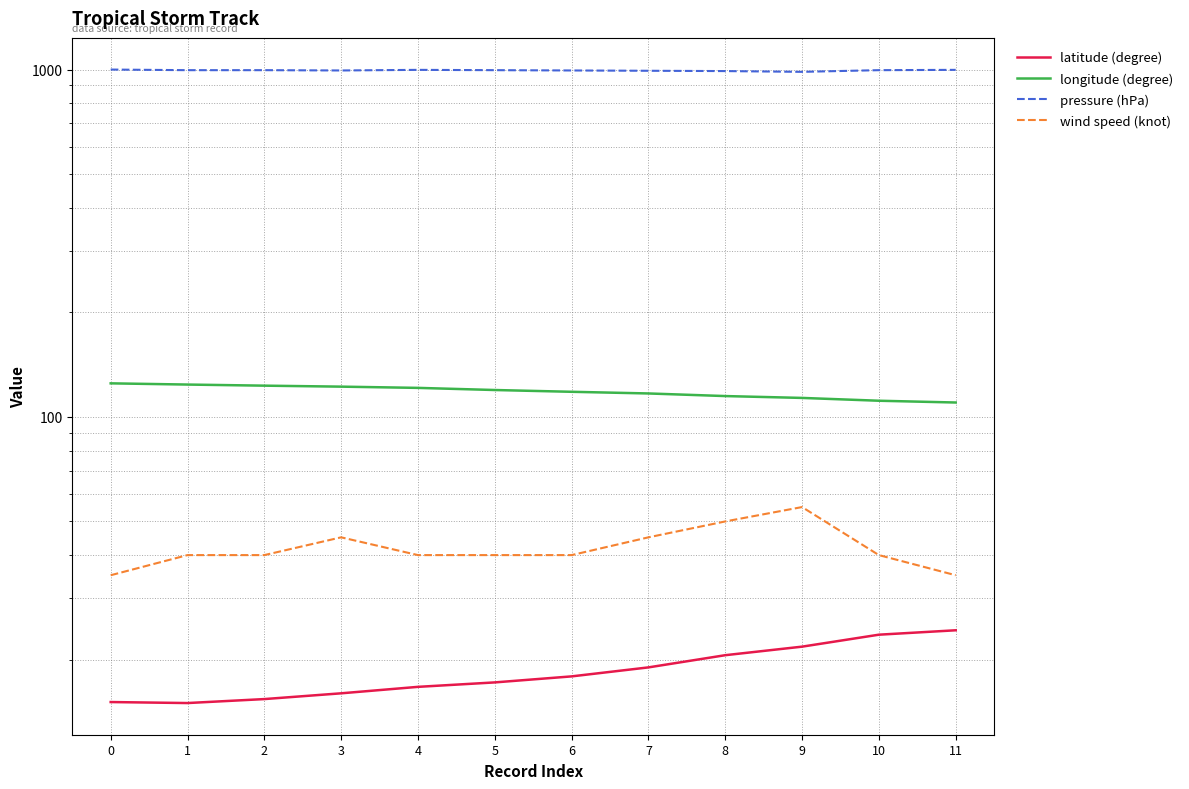

Which category has the highest value in the wind speed (knot) series?

9